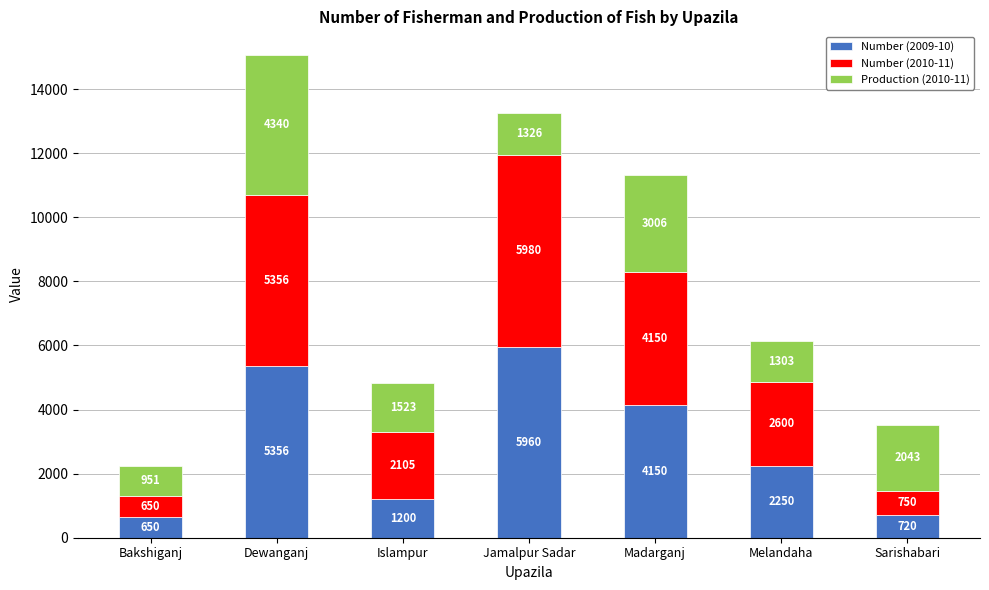

What is the sum of all Number (2009-10) values?

20286